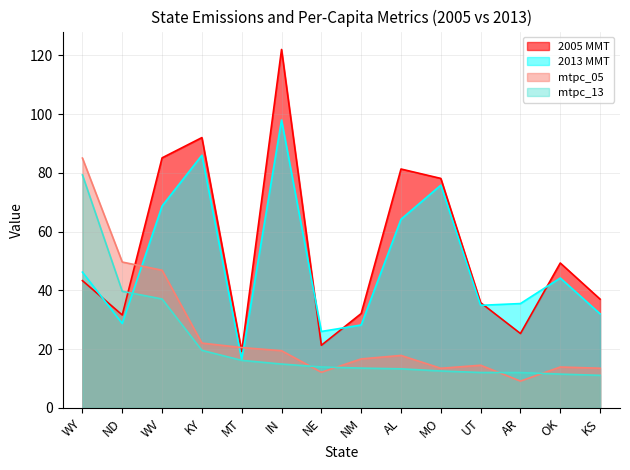

How many lines are shown in the chart?

4